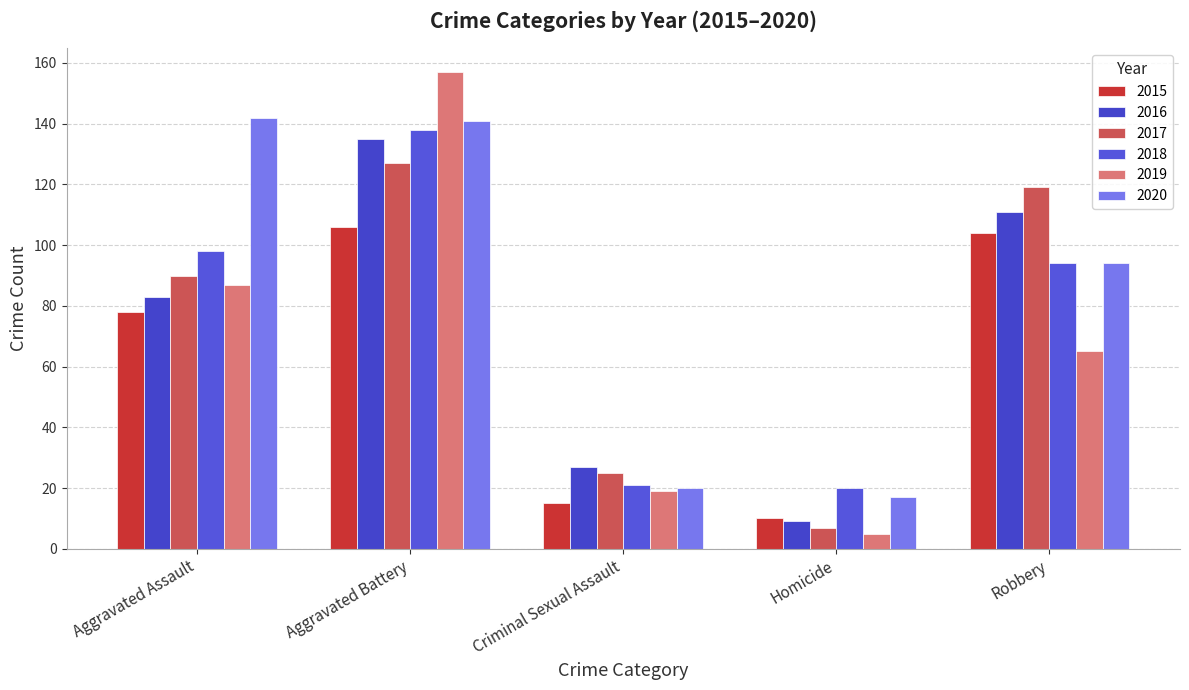

Which has a higher value, Aggravated Assault or Criminal Sexual Assault?

Aggravated Assault